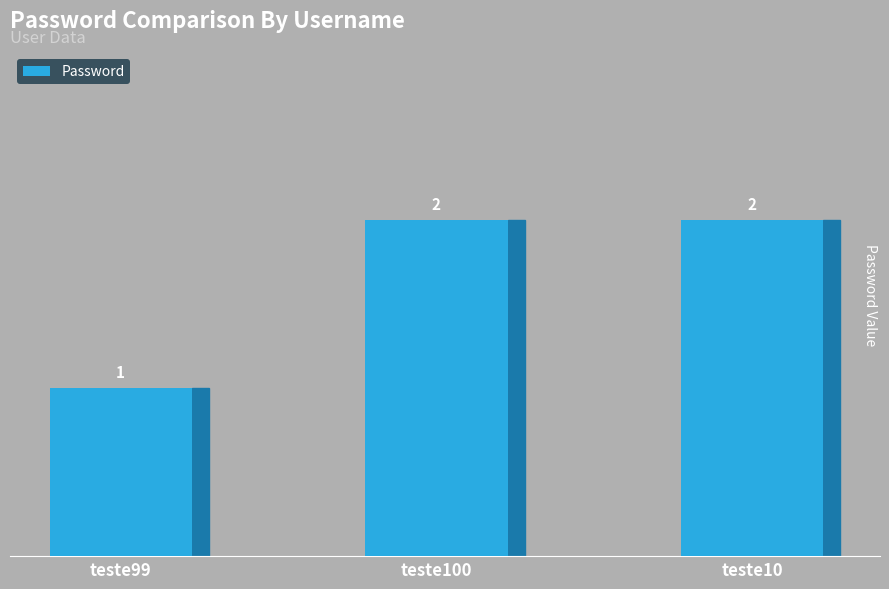

What is the ratio of the value at teste99 to the value at teste100?

0.5